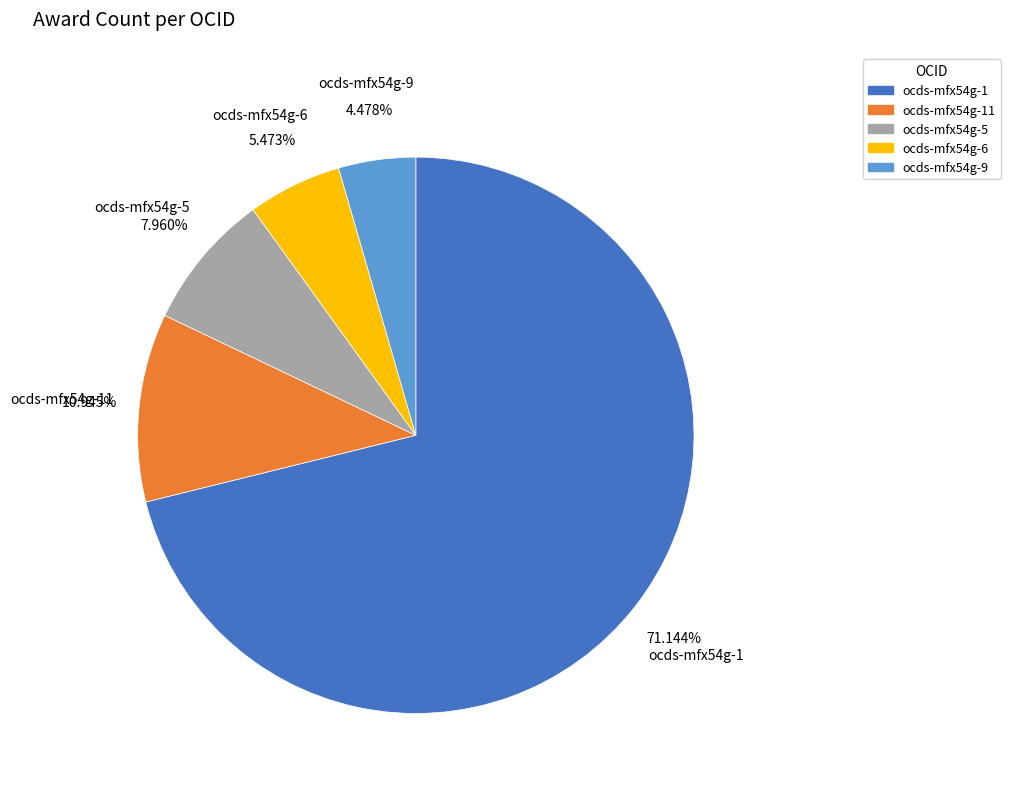

Between ocds-mfx54g-11 and ocds-mfx54g-6, which is larger?

ocds-mfx54g-11